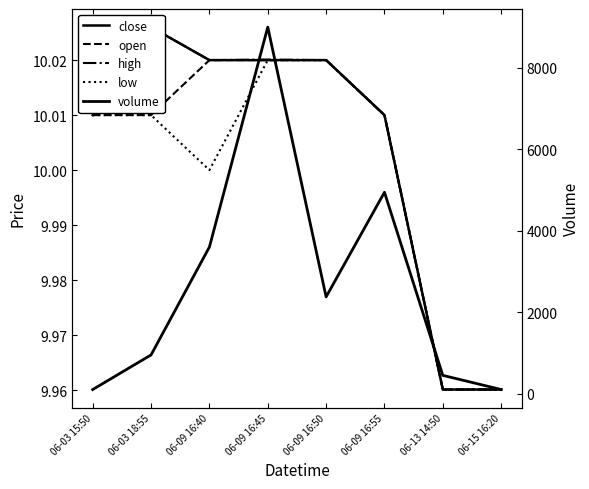

At which label does high first exceed 10?

06-03 15:50